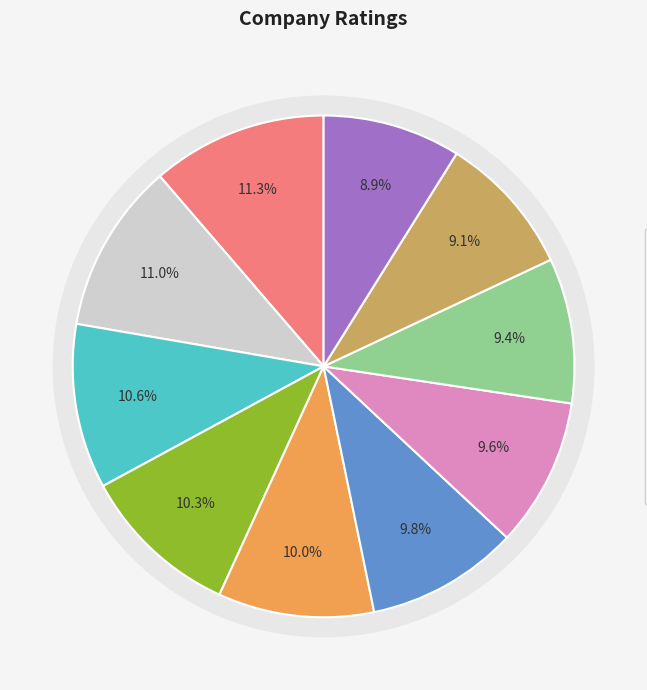

True or false: BlockChain Ventures accounts for 9% of the total.

True